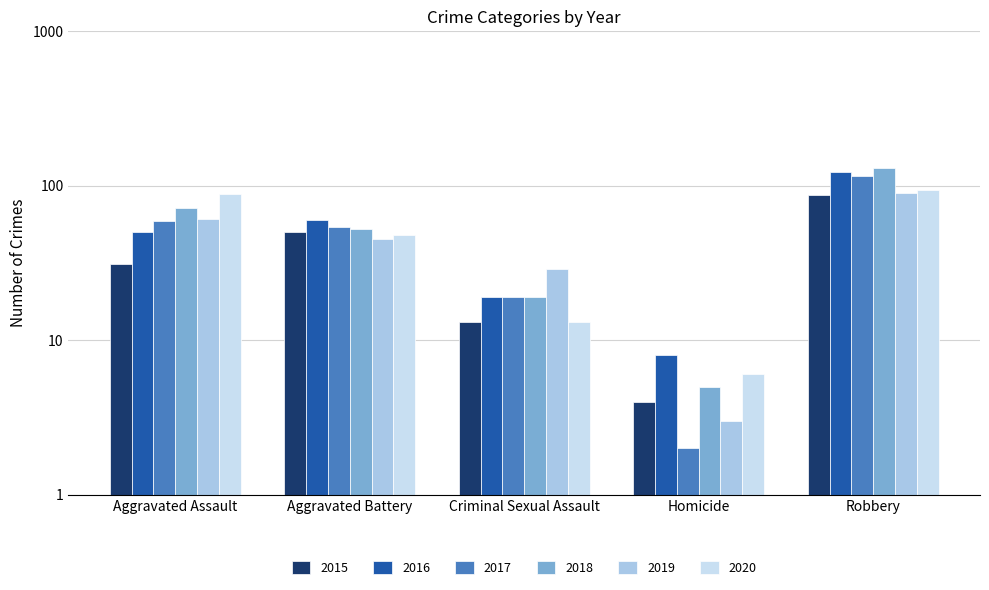

What are all the series names shown in the legend?

2015, 2016, 2017, 2018, 2019, 2020